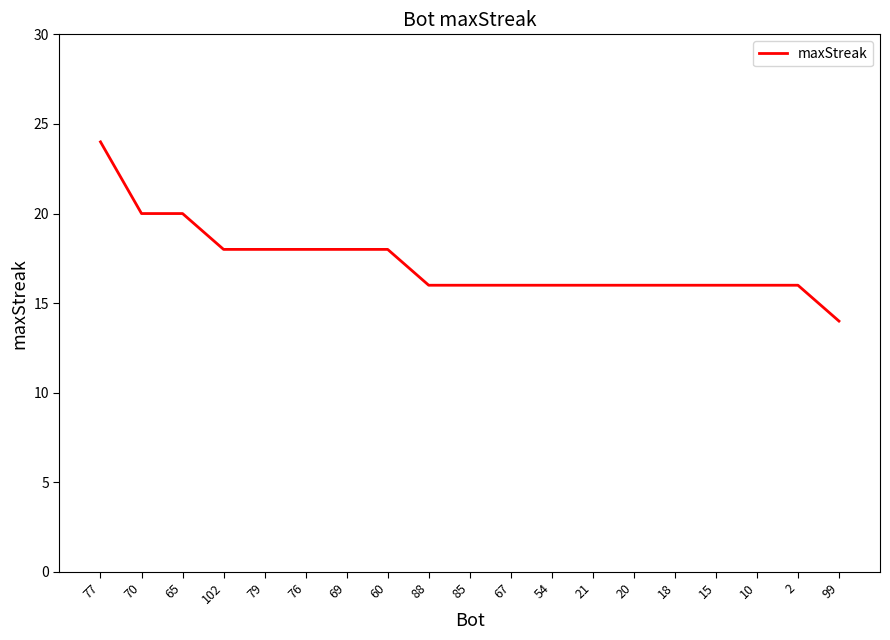

The chart shows a value of 18 at 69. True or false?

True